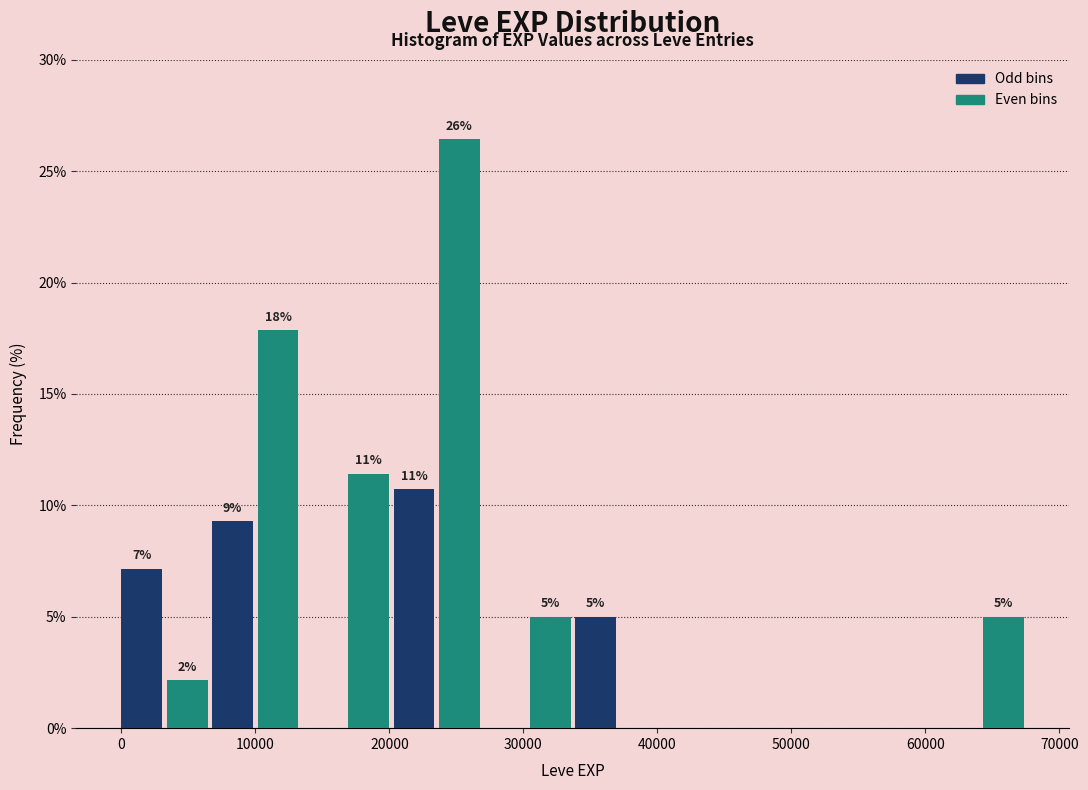

Read against the x-axis, roughly where is the centre of the tallest bar?

25000